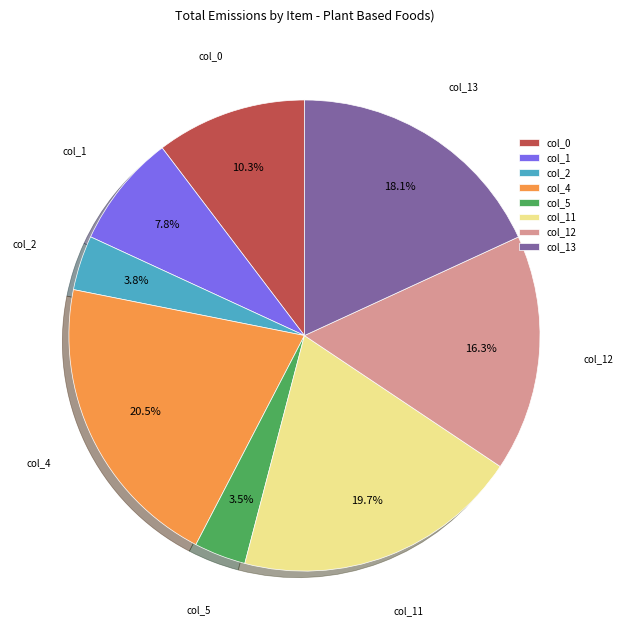

How much of the chart is everything except col_11?

80.3%